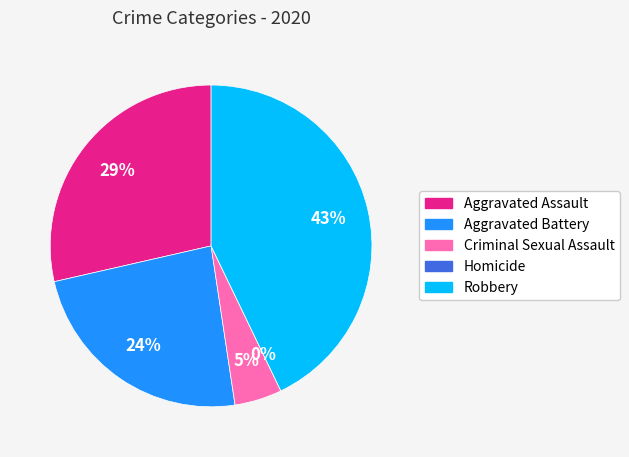

Is there a majority slice in this chart?

No